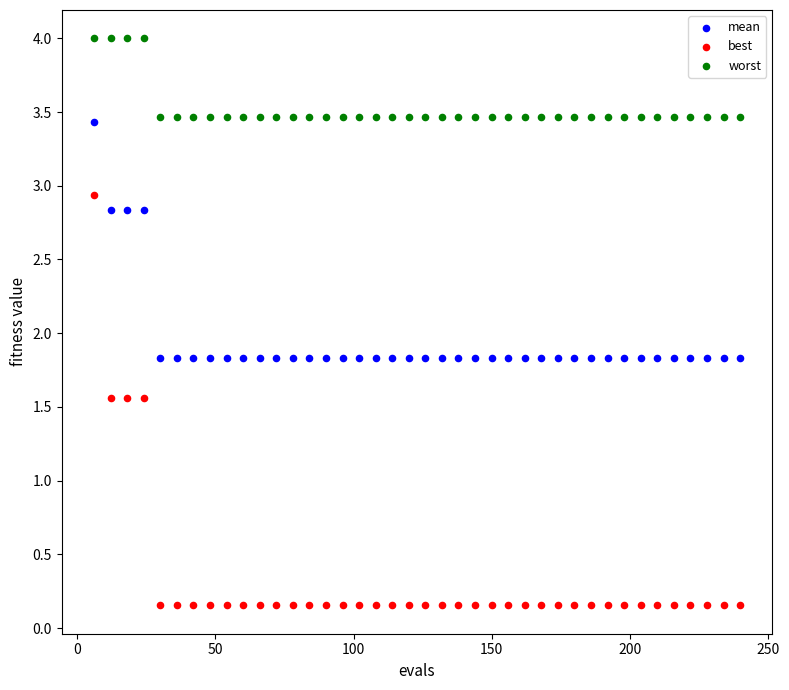

What are all the series names shown in the legend?

mean, best, worst